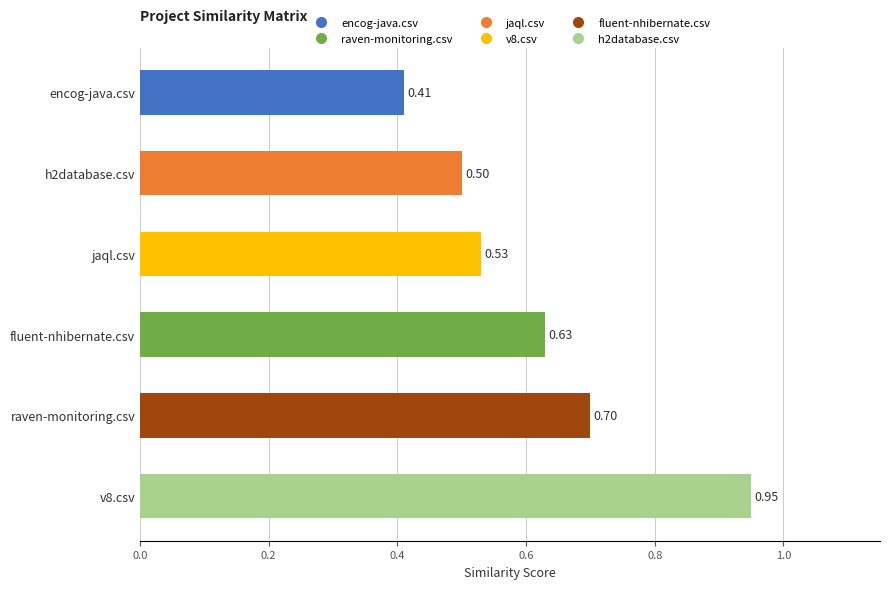

List the labels in order of value, smallest first.

encog-java.csv, h2database.csv, jaql.csv, fluent-nhibernate.csv, raven-monitoring.csv, v8.csv